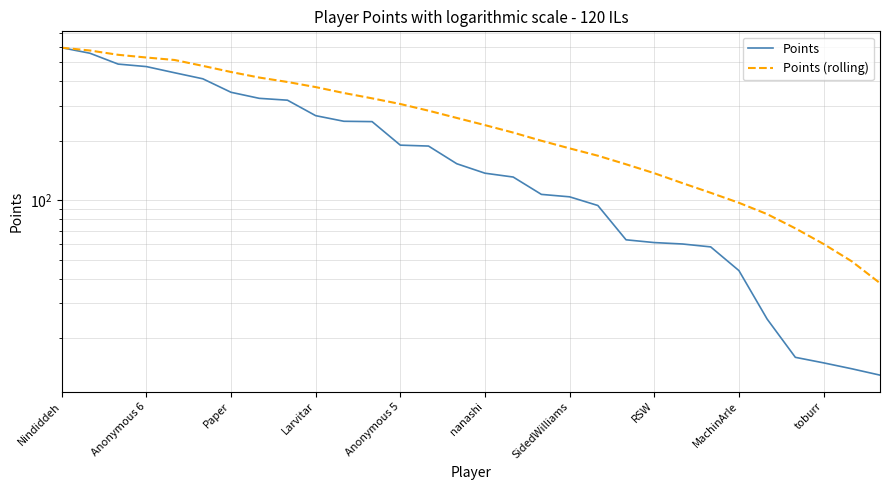

Rank the series at toburr from highest to lowest value.

Points (rolling), Points